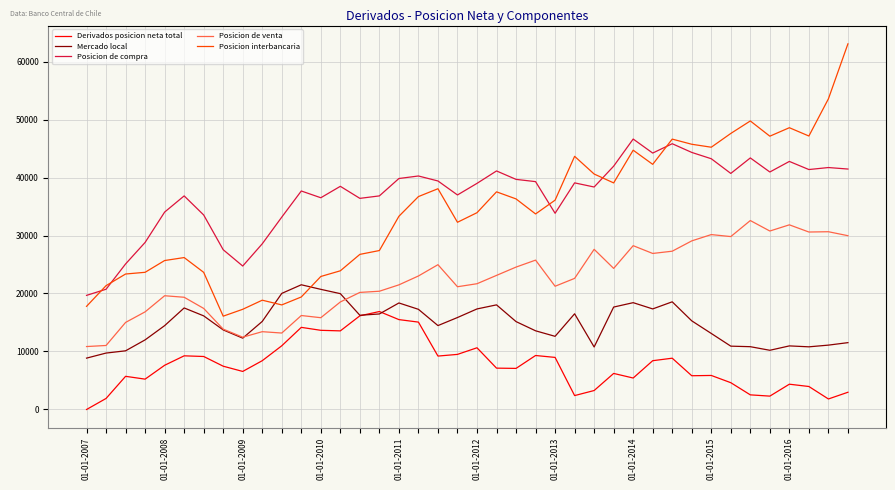

What is the maximum value shown in the chart?

63110